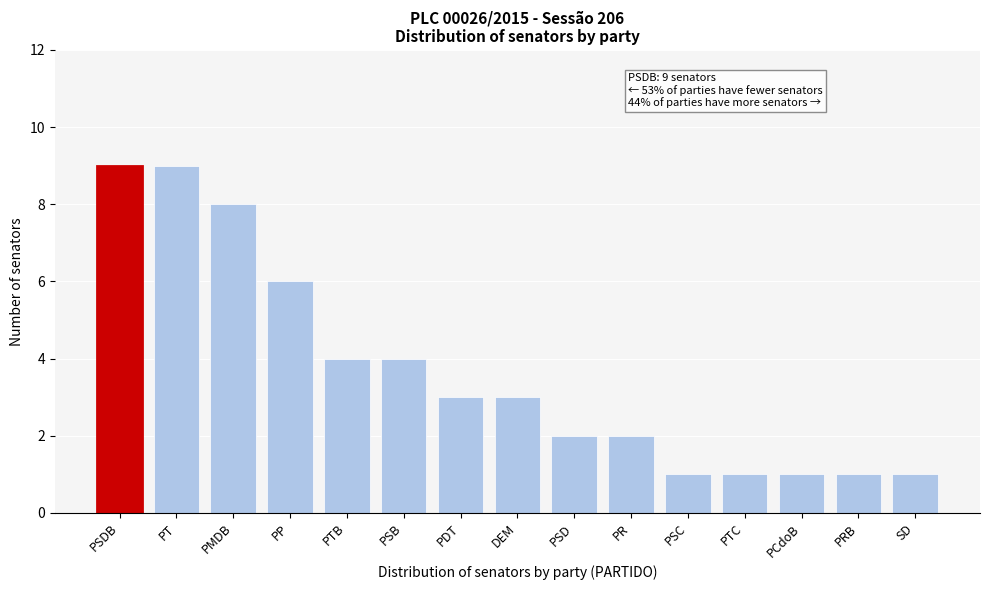

Reading left to right, transcribe all the data shown in this chart.

PSDB=9	PT=9	PMDB=8	PP=6	PTB=4	PSB=4	PDT=3	DEM=3	PSD=2	PR=2	PSC=1	PTC=1	PCdoB=1	PRB=1	SD=1